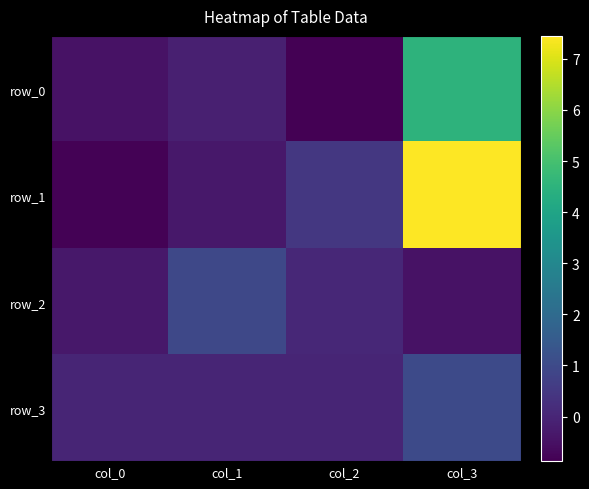

Which label corresponds to the smallest value in the chart?

col_2